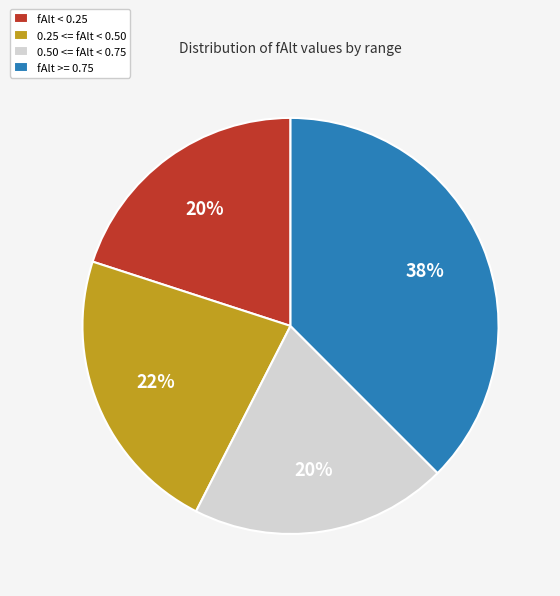

Do 0.25 <= fAlt < 0.50 and 0.50 <= fAlt < 0.75 together represent more than half of the pie?

No